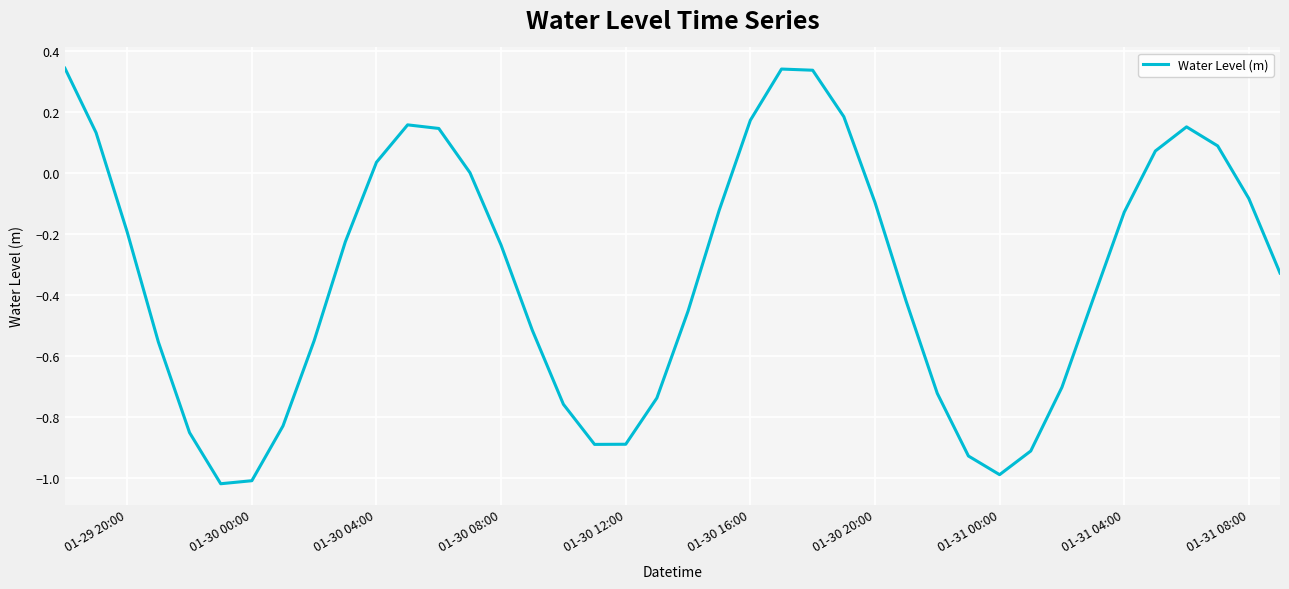

What is the difference between the maximum and minimum values?

1.4